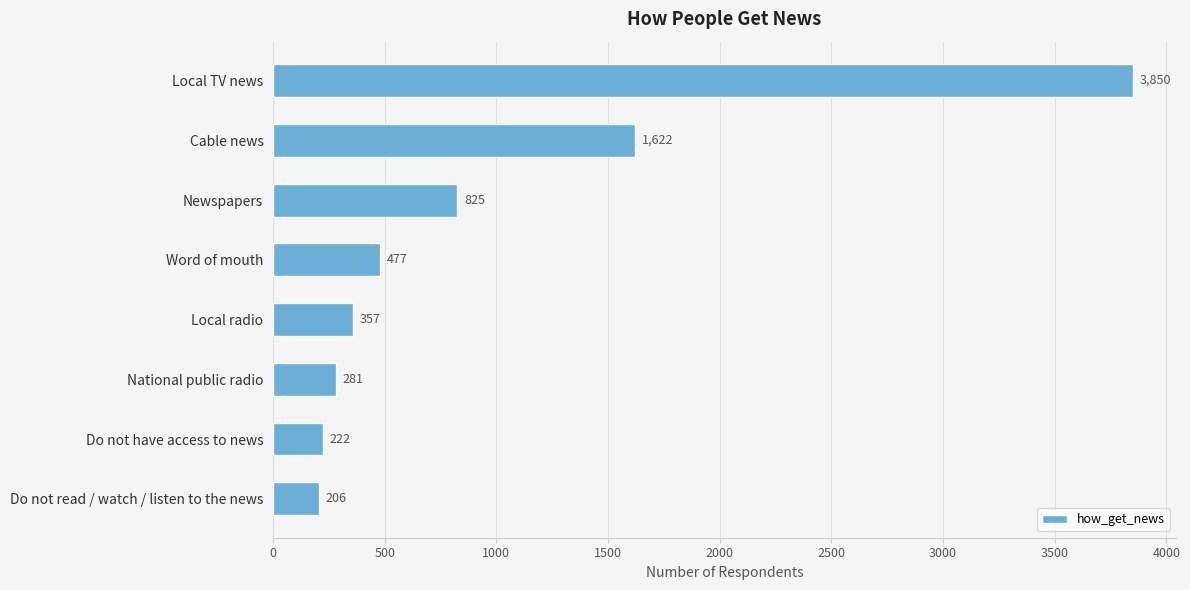

What is the greatest value displayed?

3850